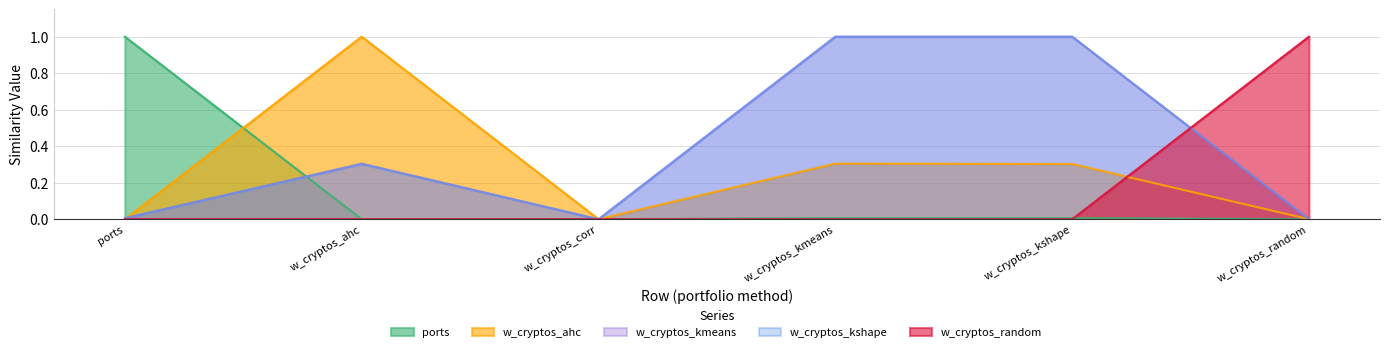

What is the spread (max minus min) of values at w_cryptos_ahc?

1.0